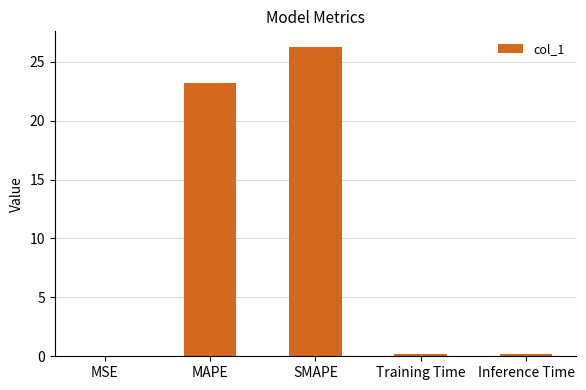

At which category does the chart reach its peak across all series?

SMAPE